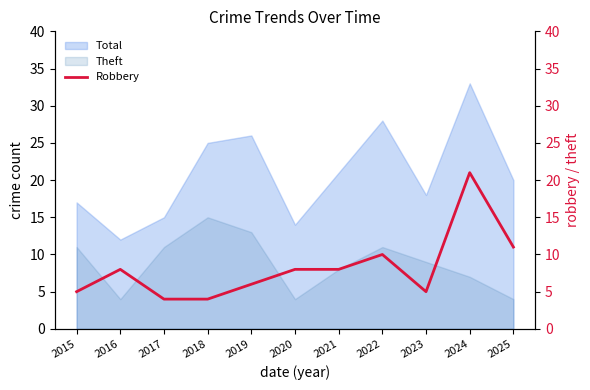

What is the maximum value for Theft?

15